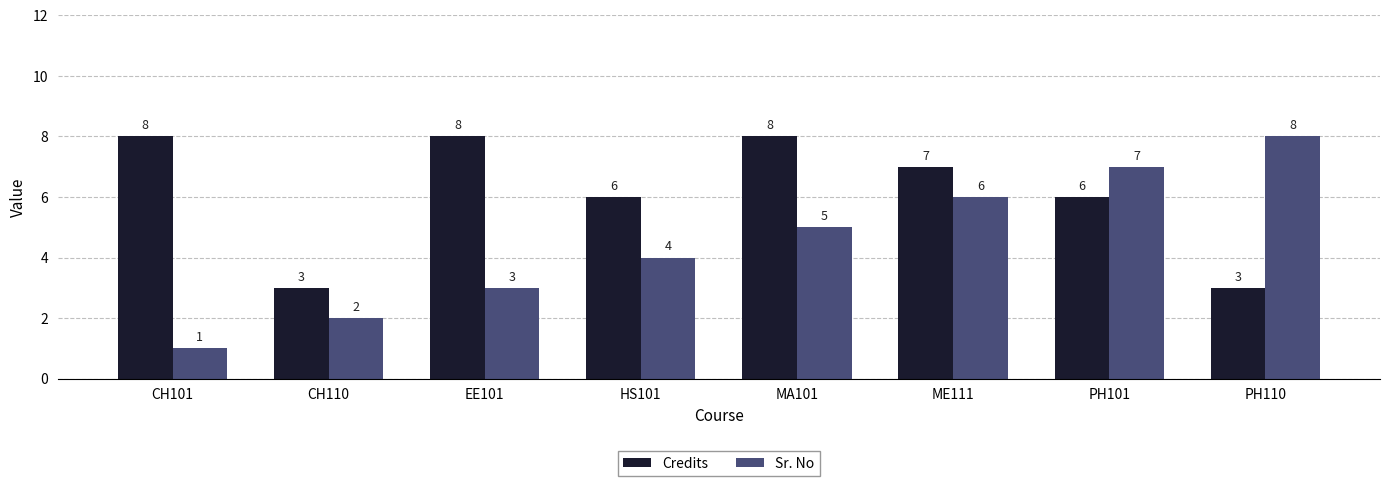

What is the difference between the Sr. No values at CH101 and EE101?

2